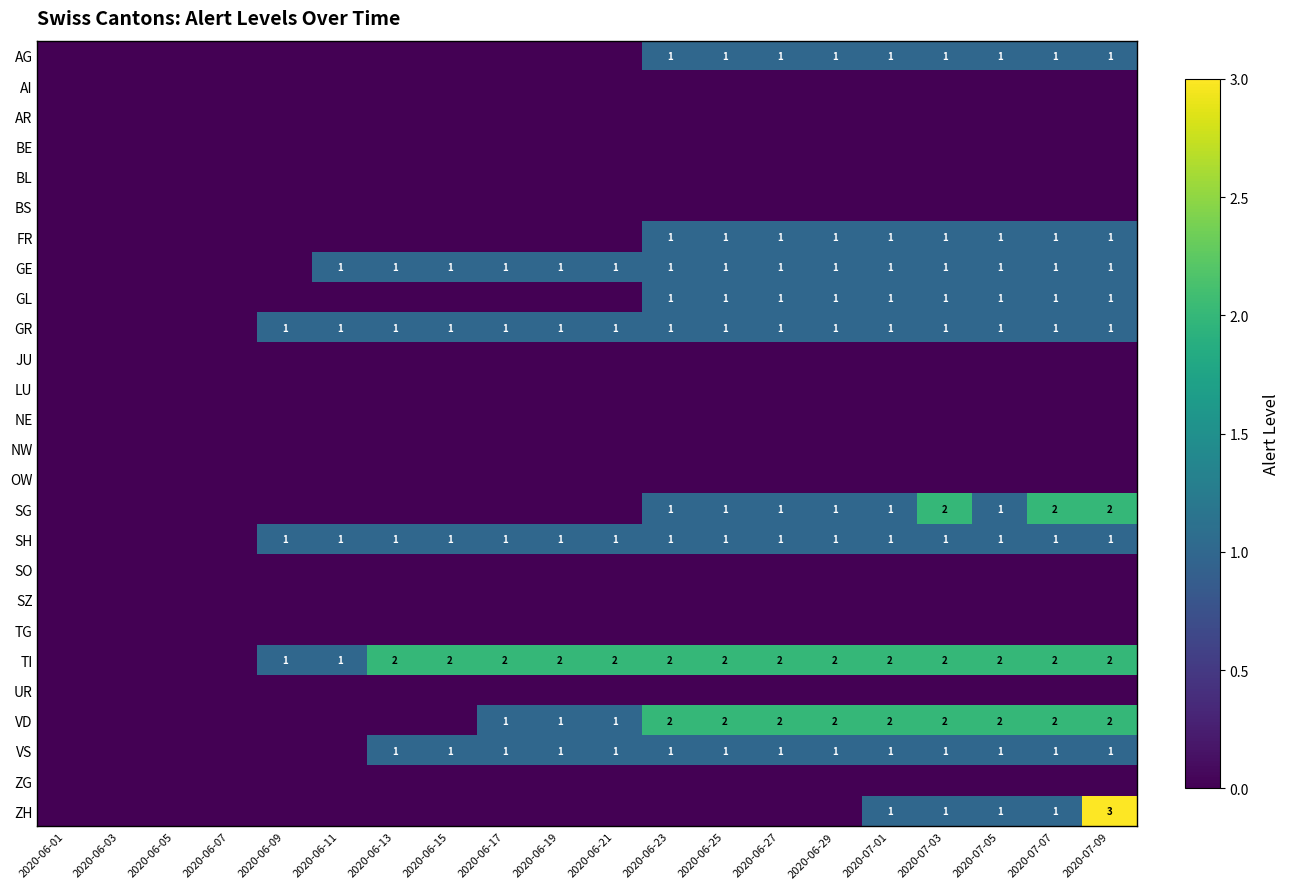

How many data points does each series have?

20